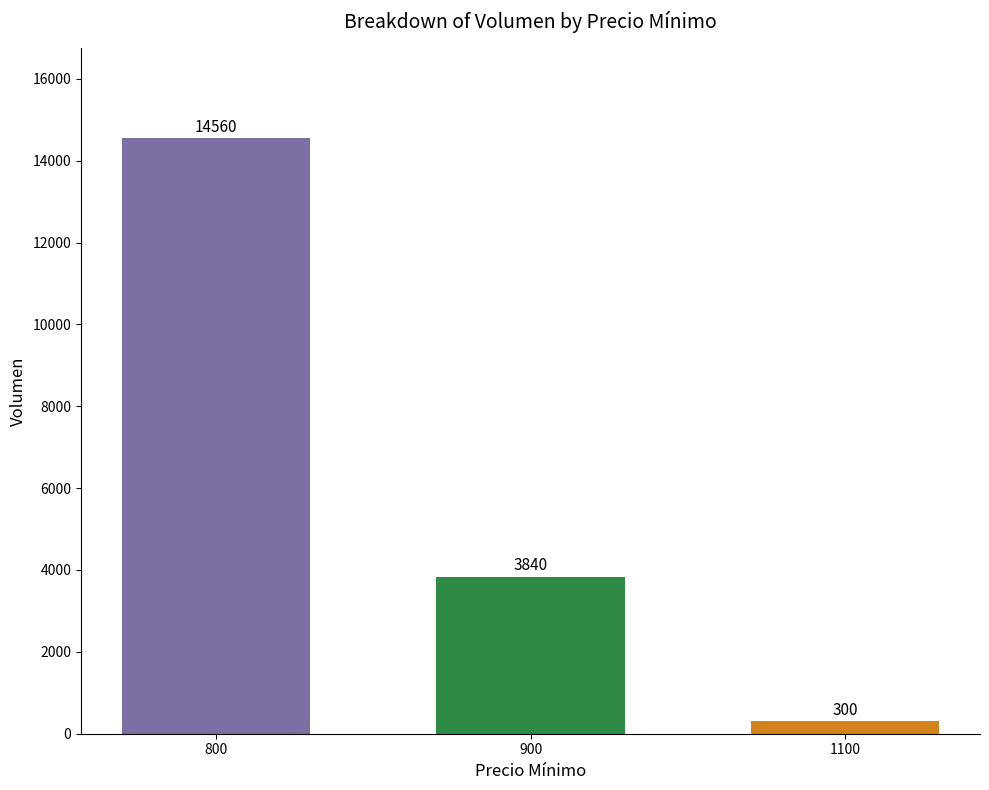

What is the value of the 3rd bar from the left?

300